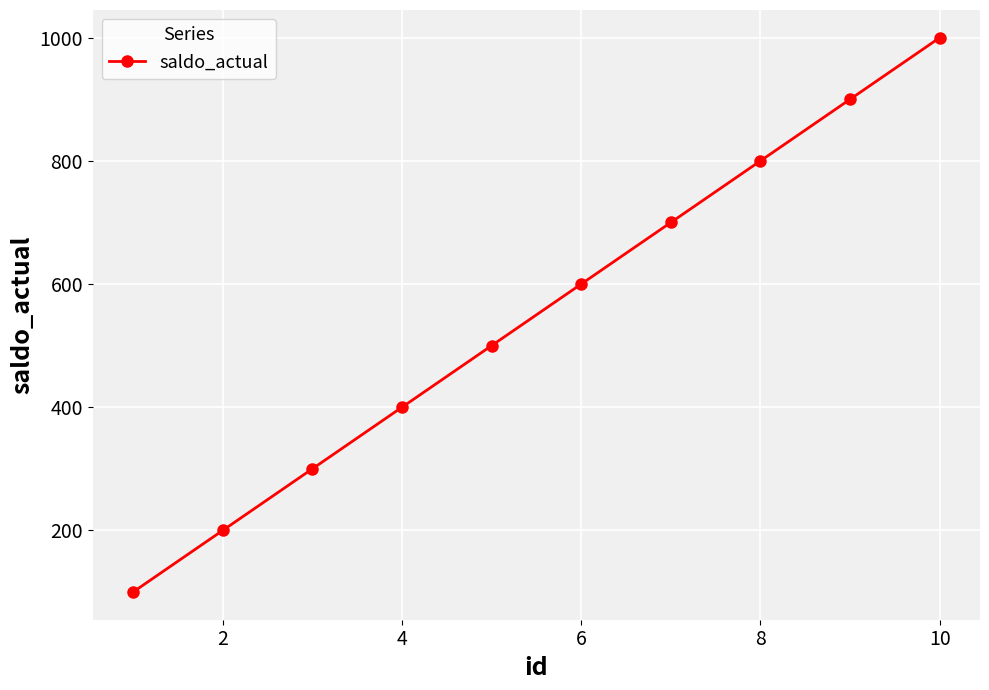

True or false: the data has more than 1 interior local peaks.

False